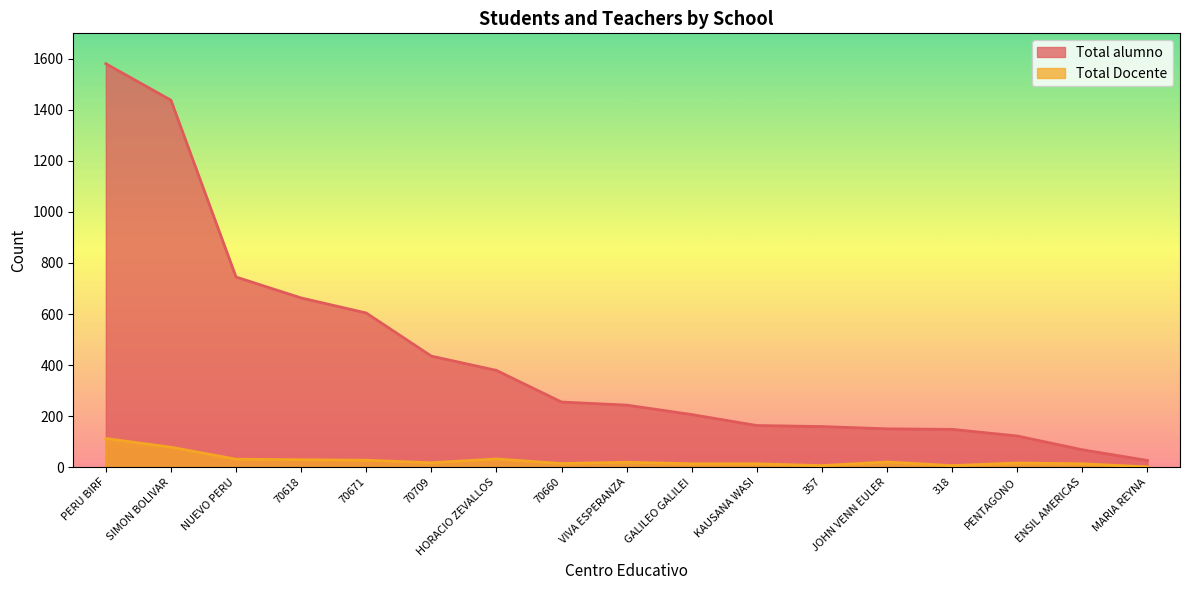

The Total Docente series shows 29 at 70709. True or false?

False